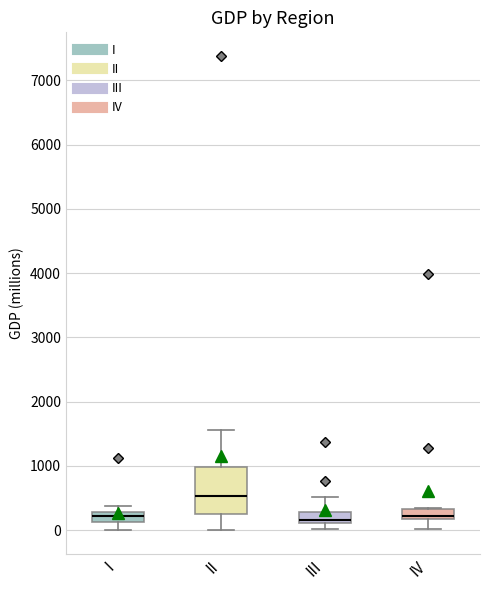

Reading left to right, transcribe this box plot: for each box, give where its median line is, the range the box spans, and where its two whiskers end, as read against the y-axis. The values are not printed on the chart, so give them approximately, as read against the axis.

I: median 200, box 100 to 300, whiskers 0 to 400
II: median 500, box 300 to 1000, whiskers 0 to 1600
III: median 200, box 100 to 300, whiskers 0 to 500
IV: median 200 (inside the box), box 200 to 300, whiskers 0 to 300